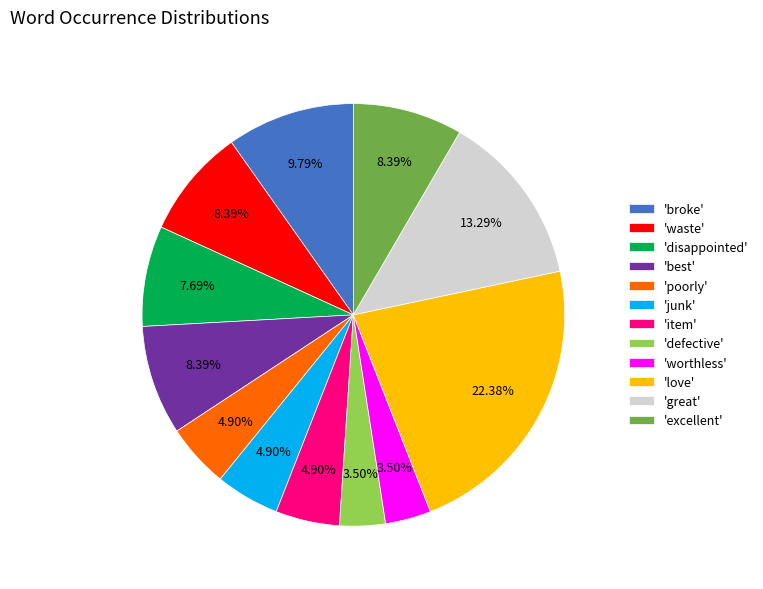

What is the largest slice in the pie chart?

'love'